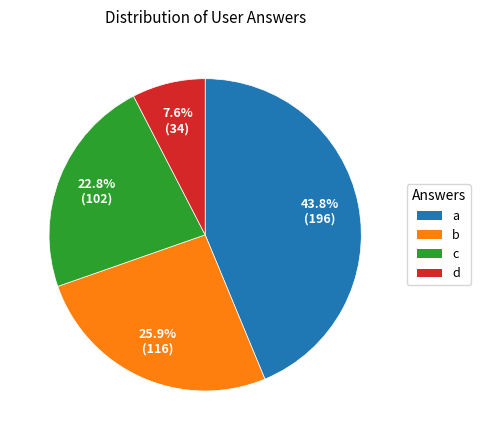

To the nearest percent, what is the difference between the d and a slice percentages?

36%